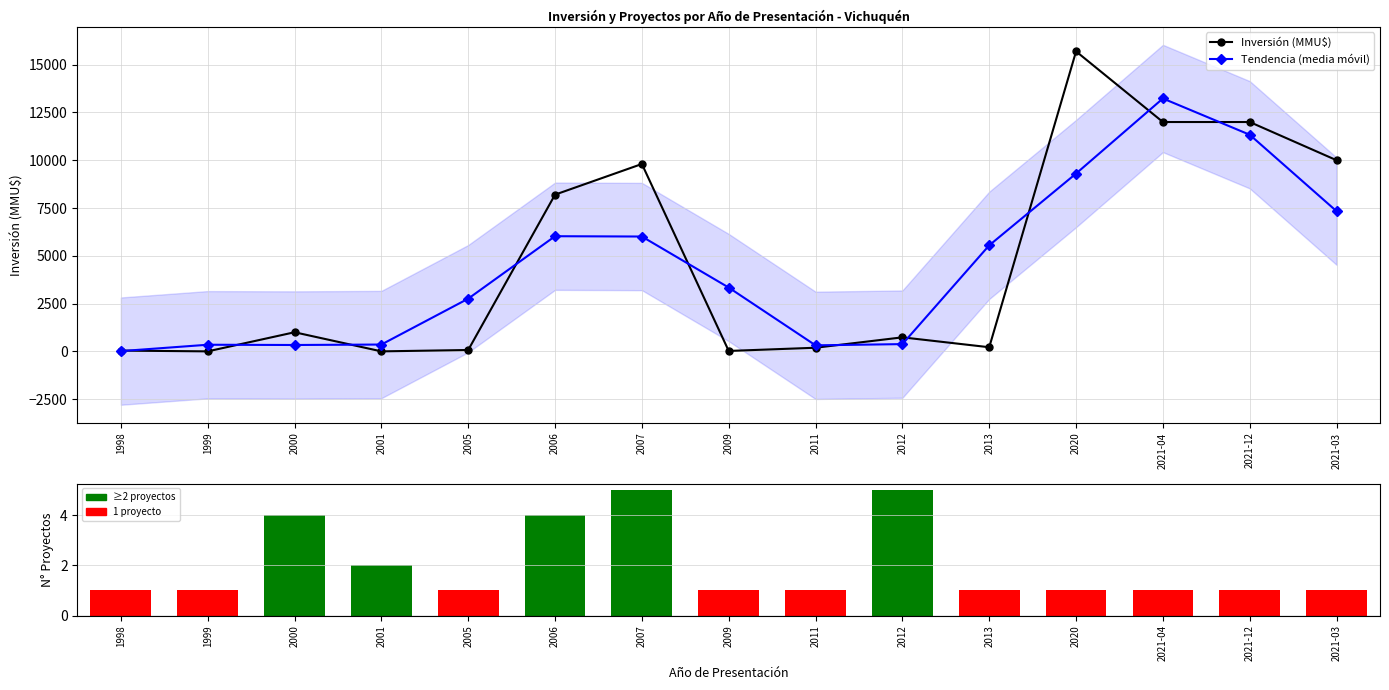

Reading left to right, transcribe all the data shown in this chart.

Inversión (MMU$): 40.0	0.0	1000.0	0.0	72.0	8200.0	9804.0	22.0	190.0	734.0	216.0	15695.0	12000.0	12000.0	10000.0
Tendencia (media móvil): 13.3	346.7	333.3	357.3	2757.3	6025.3	6008.7	3338.7	315.3	380.0	5548.3	9303.7	13231.7	11333.3	7333.3
N° Proyectos: 1.0	1.0	4.0	2.0	1.0	4.0	5.0	1.0	1.0	5.0	1.0	1.0	1.0	1.0	1.0